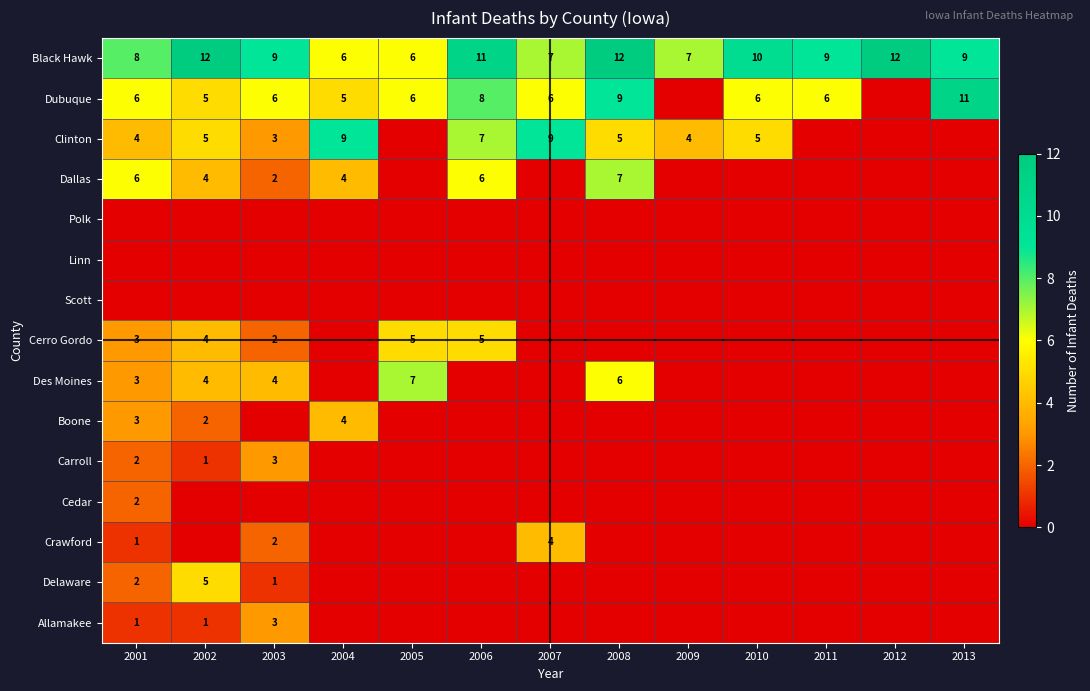

At which category does the chart reach its minimum across all series?

2009